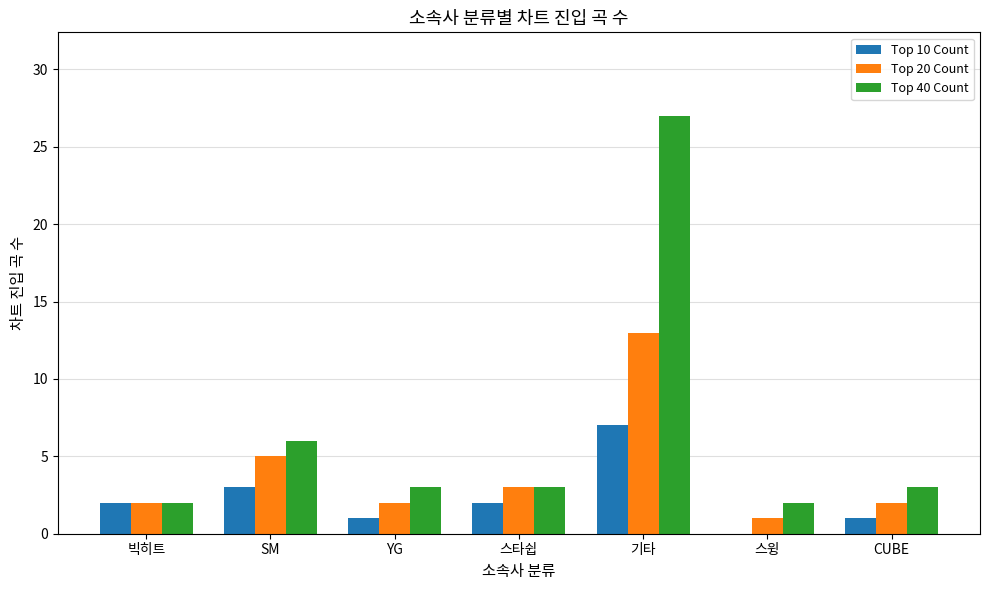

Which series has the largest total across all categories?

Top 40 Count